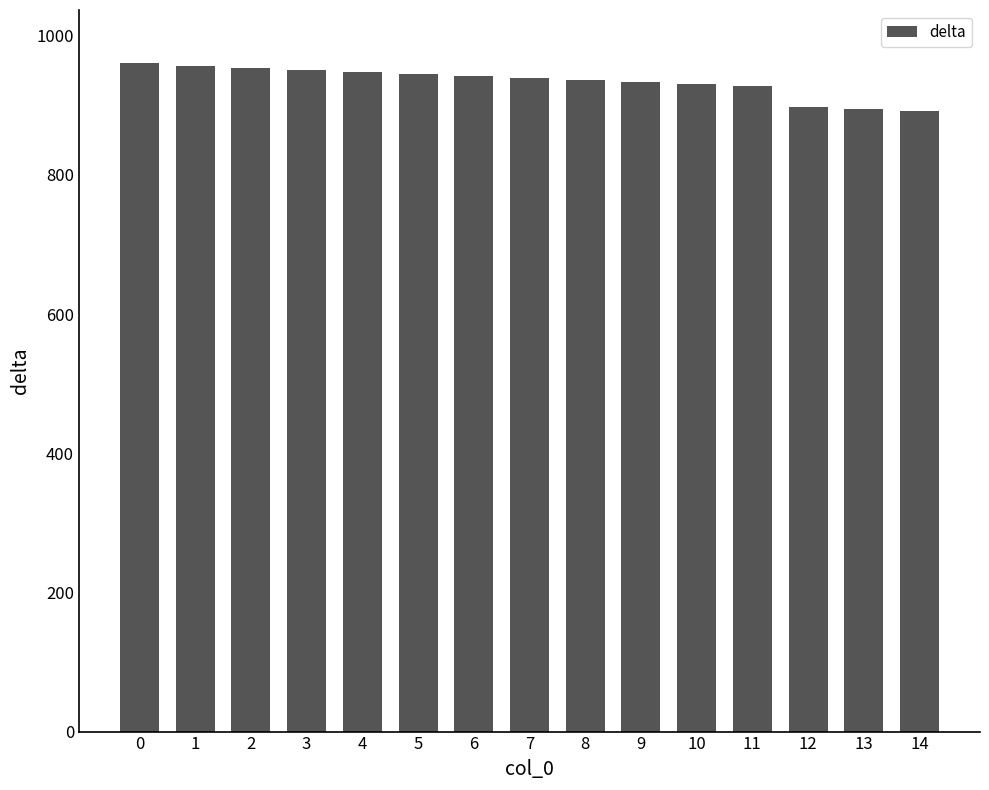

What is the sum of all values?

14004